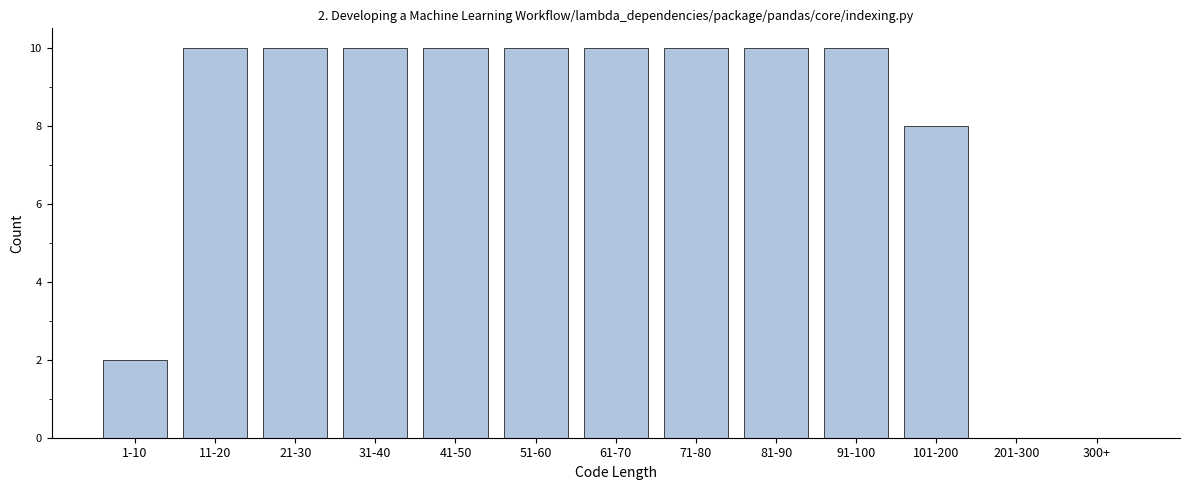

Reading left to right, extract all data points from this chart.

1-10=2	11-20=10	21-30=10	31-40=10	41-50=10	51-60=10	61-70=10	71-80=10	81-90=10	91-100=10	101-200=8	201-300=0	300+=0